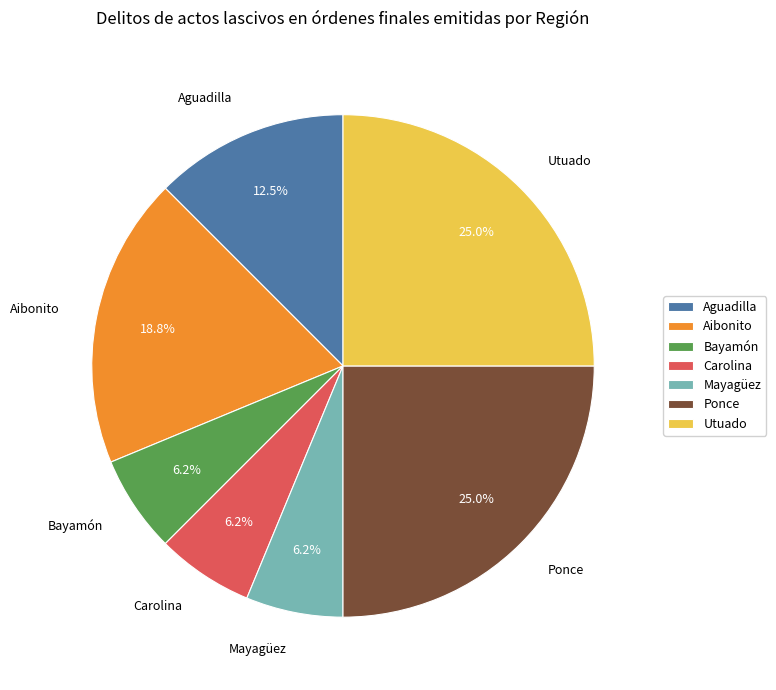

To the nearest percent, what is the average slice percentage?

14%